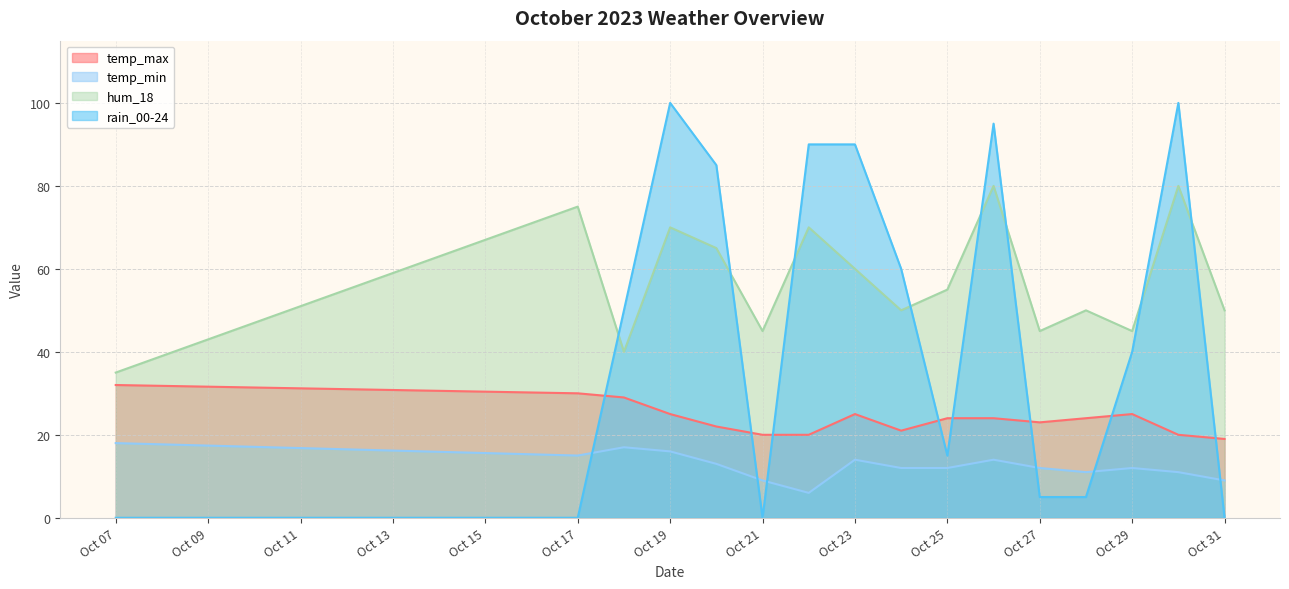

At which label is hum_18 closest to 57?

Oct 25